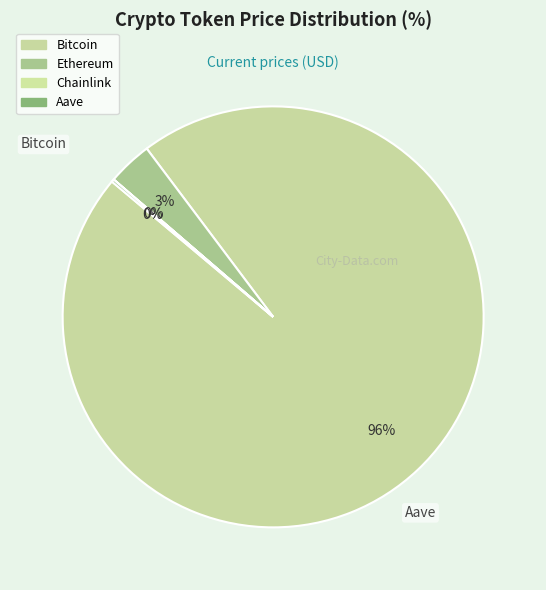

Between Bitcoin and Aave, which is larger?

Bitcoin